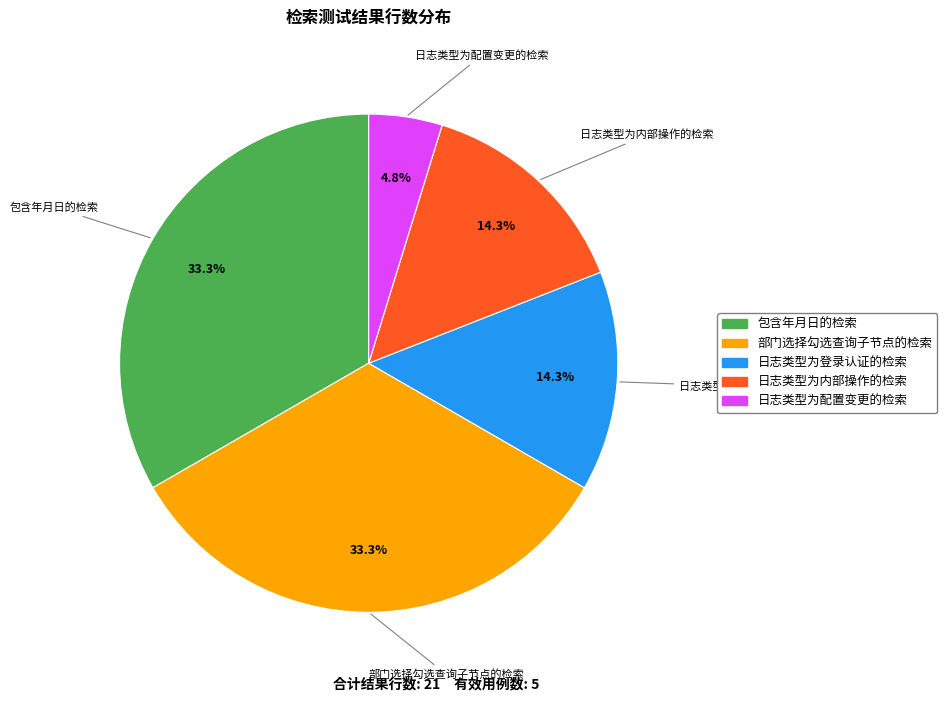

Is there any slice that represents more than half of the pie?

No